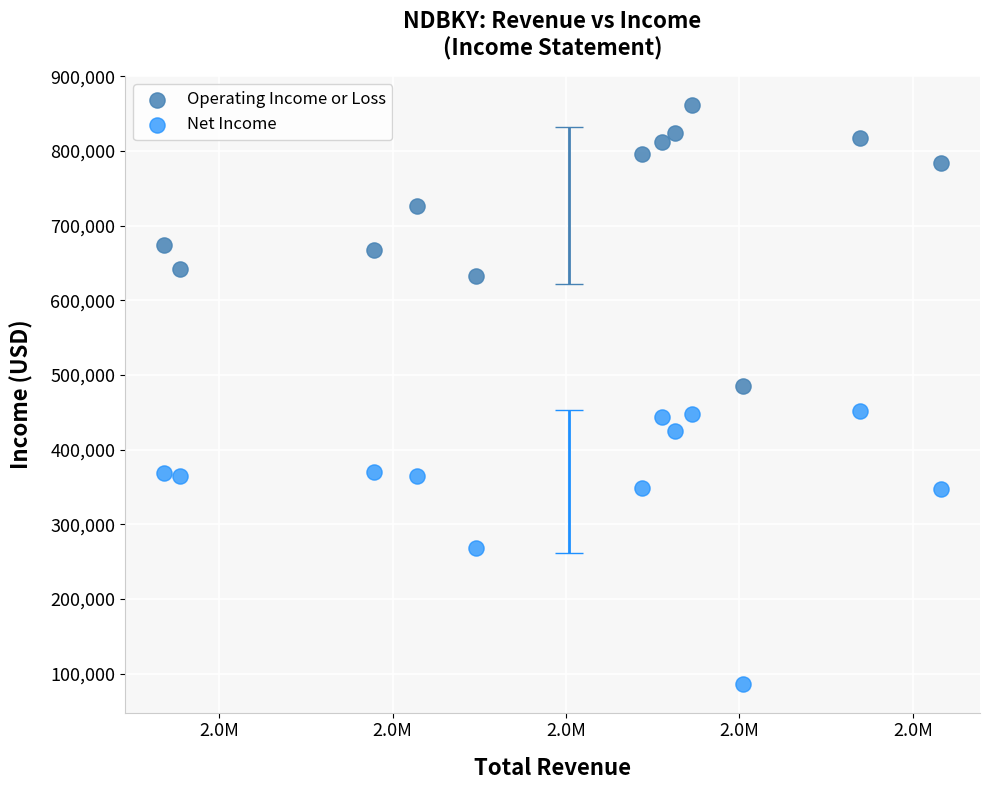

What is the X range (max minus min) for the scatter plot?

896600